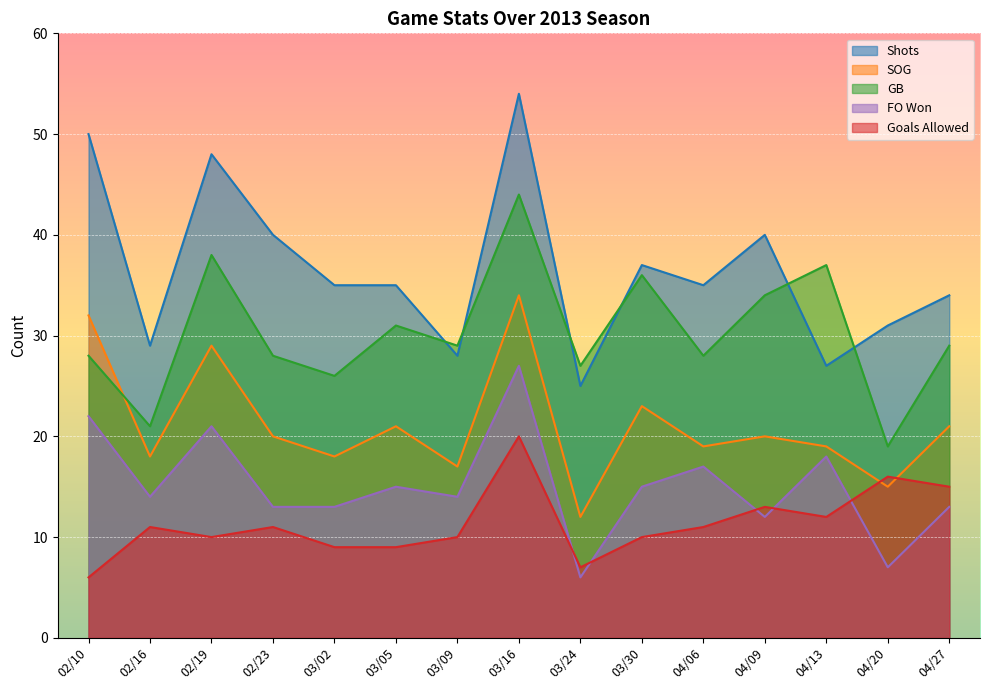

Which has a higher value, 02/23 or 04/13?

02/23